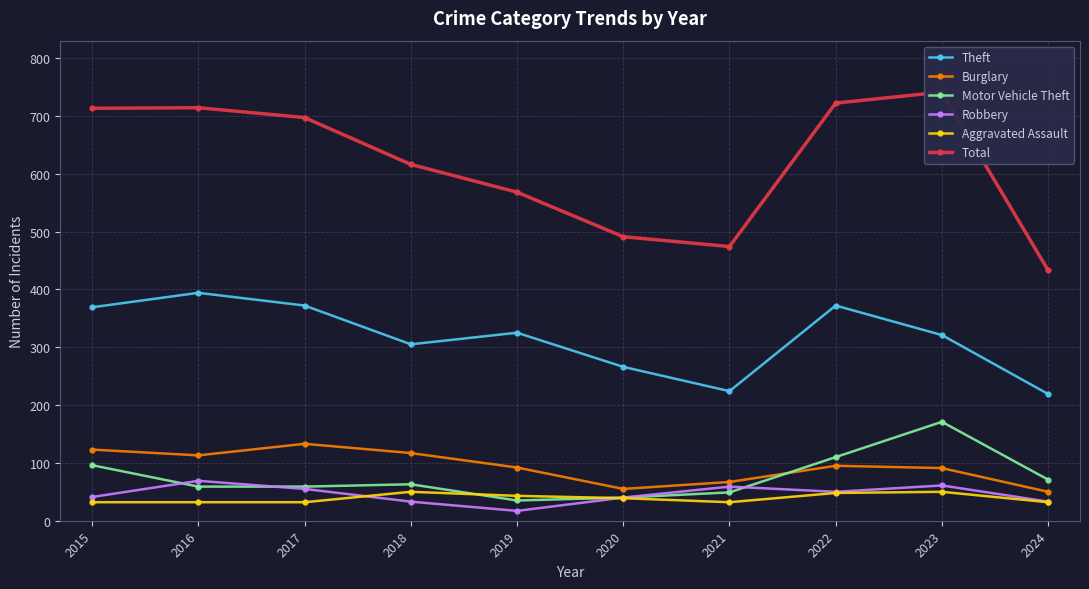

What are all the series names shown in the legend?

Theft, Burglary, Motor Vehicle Theft, Robbery, Aggravated Assault, Total